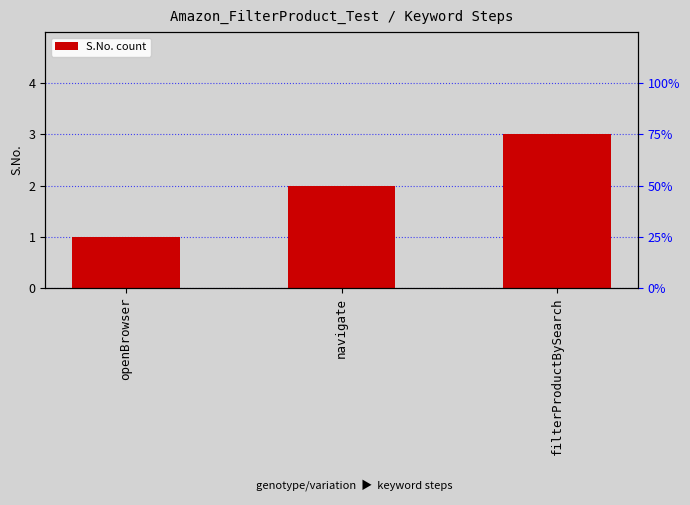

List the labels in order of value, smallest first.

openBrowser, navigate, filterProductBySearch